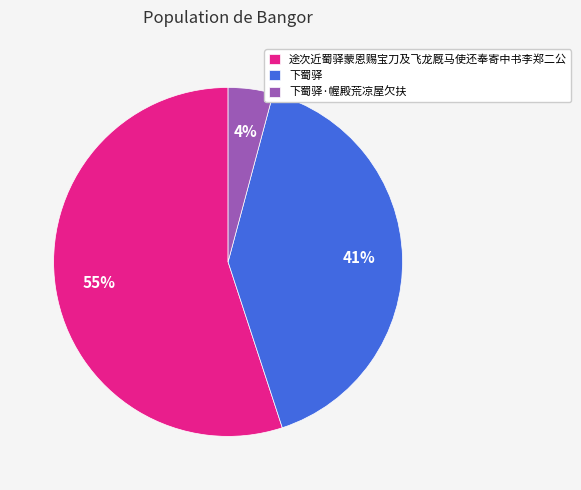

Count the number of slices in the pie.

3